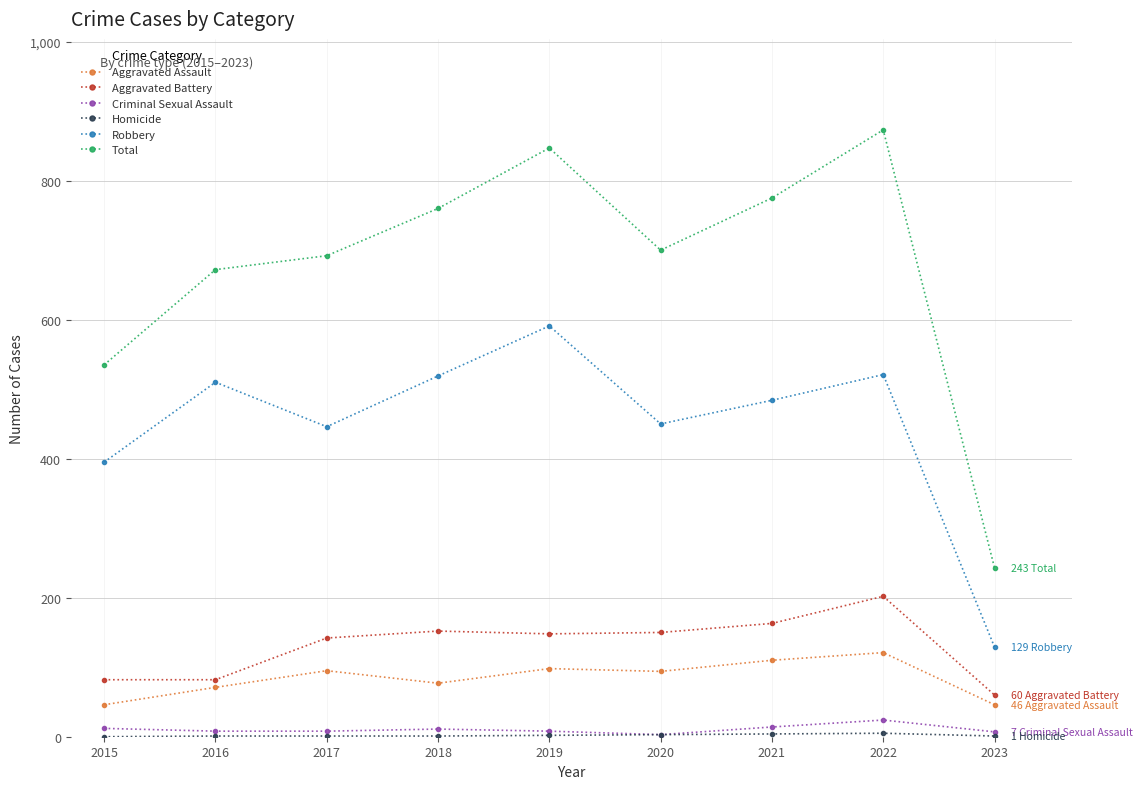

Which series has the largest total across all categories?

Total